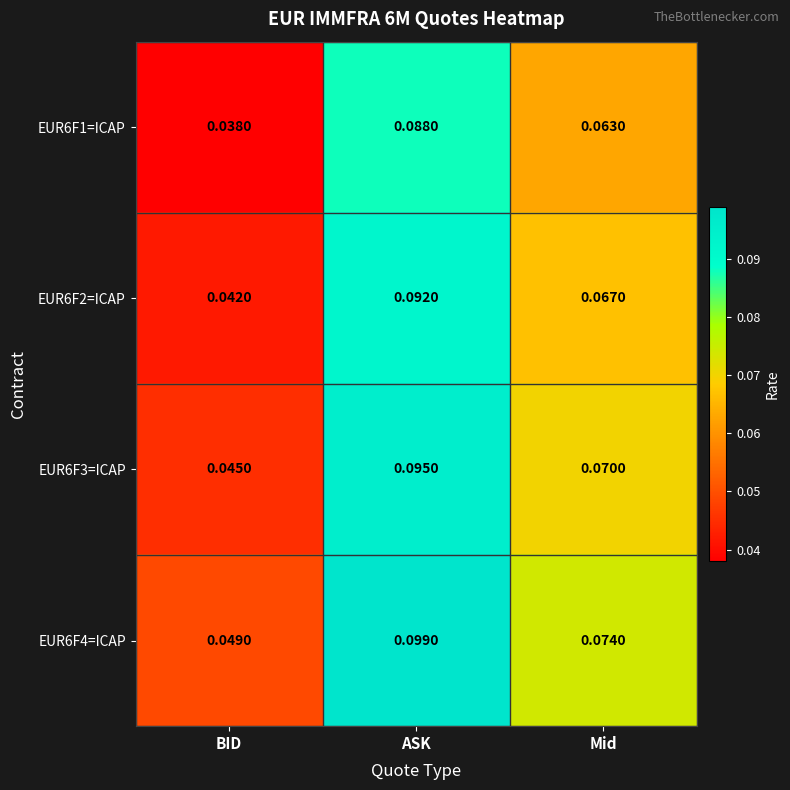

At which category is the sum across all series the highest?

ASK